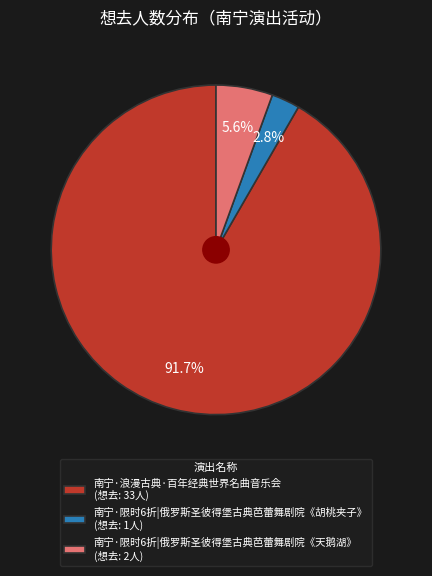

Rank the categories by value from lowest to highest.

南宁·限时6折|俄罗斯圣彼得堡古典芭蕾舞剧院《胡桃夹子》, 南宁·限时6折|俄罗斯圣彼得堡古典芭蕾舞剧院《天鹅湖》, 南宁·浪漫古典·百年经典世界名曲音乐会